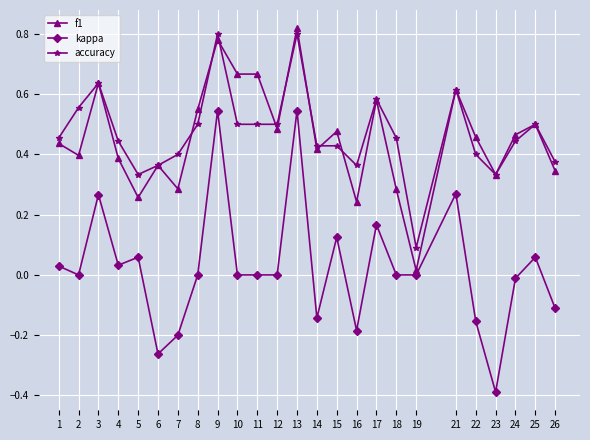

Where is the first local minimum for kappa?

2